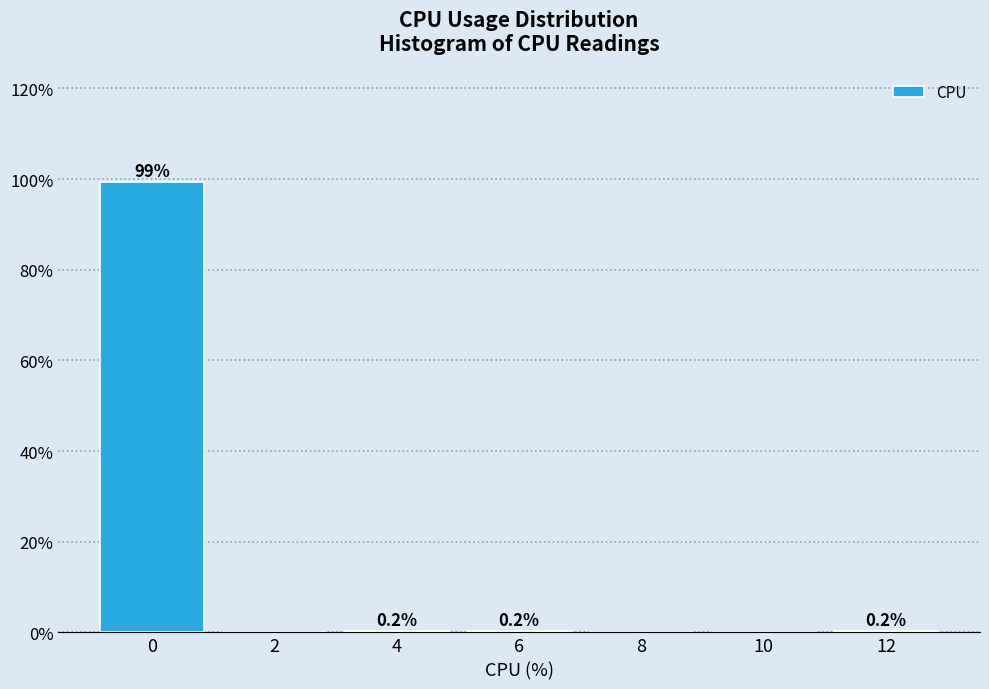

Are the bars horizontal?

No